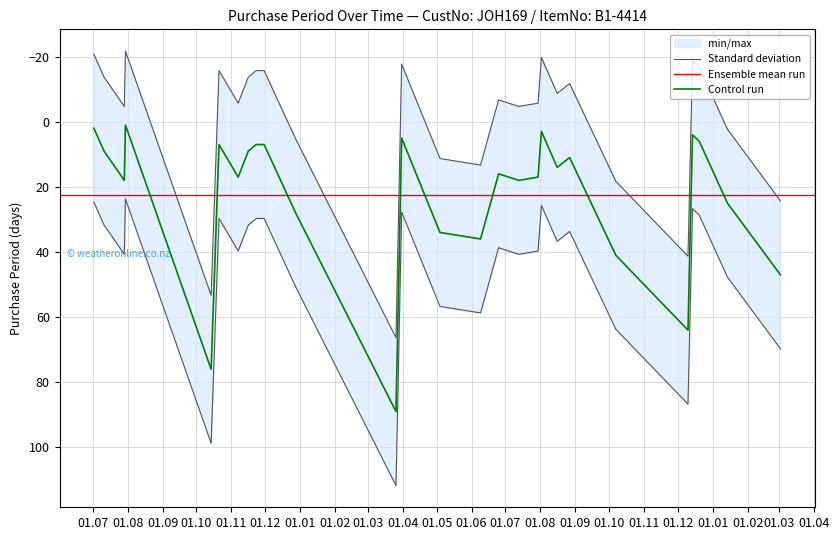

At which category does the chart reach its peak across all series?

2016-03-26